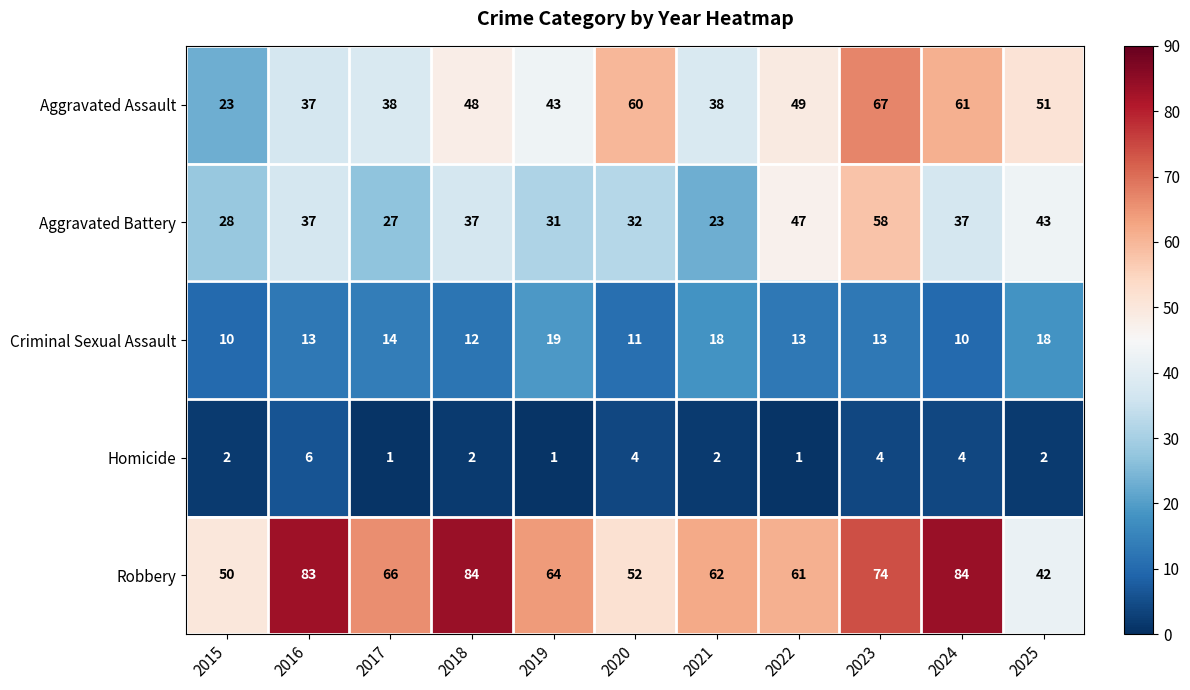

What is the total value across all series at 2024?

196